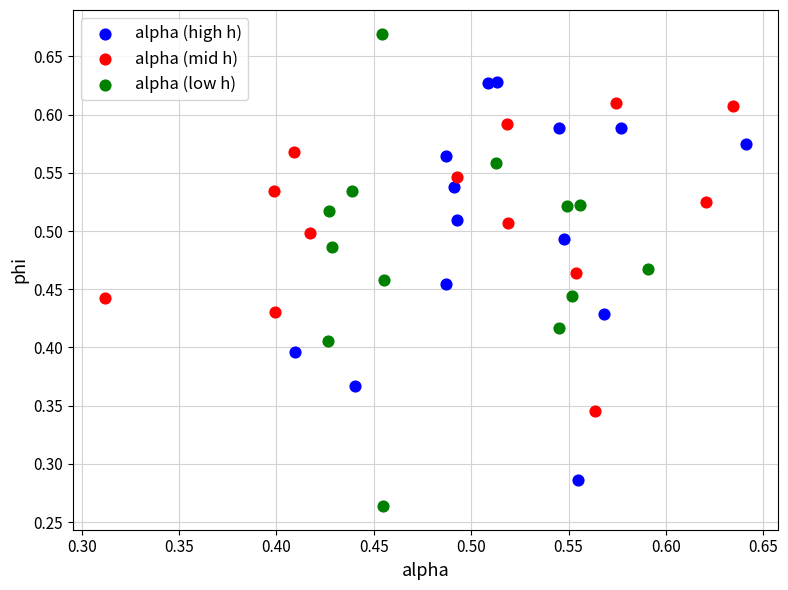

Which series contains the highest Y value?

alpha (low h)